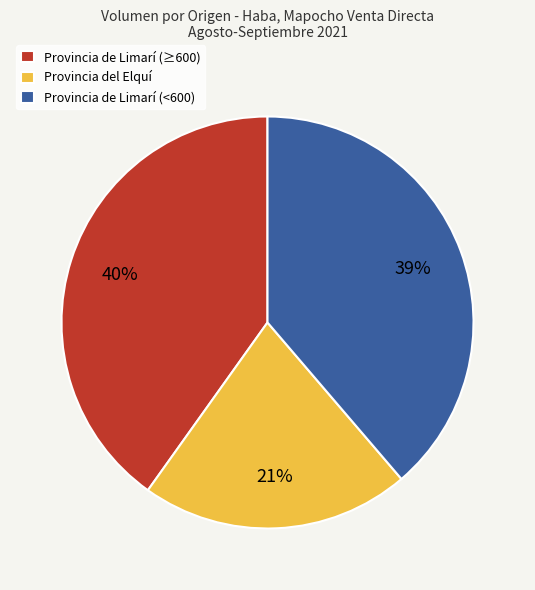

Combined, do Provincia del Elquí and Provincia de Limarí (≥600) account for over 50%?

Yes